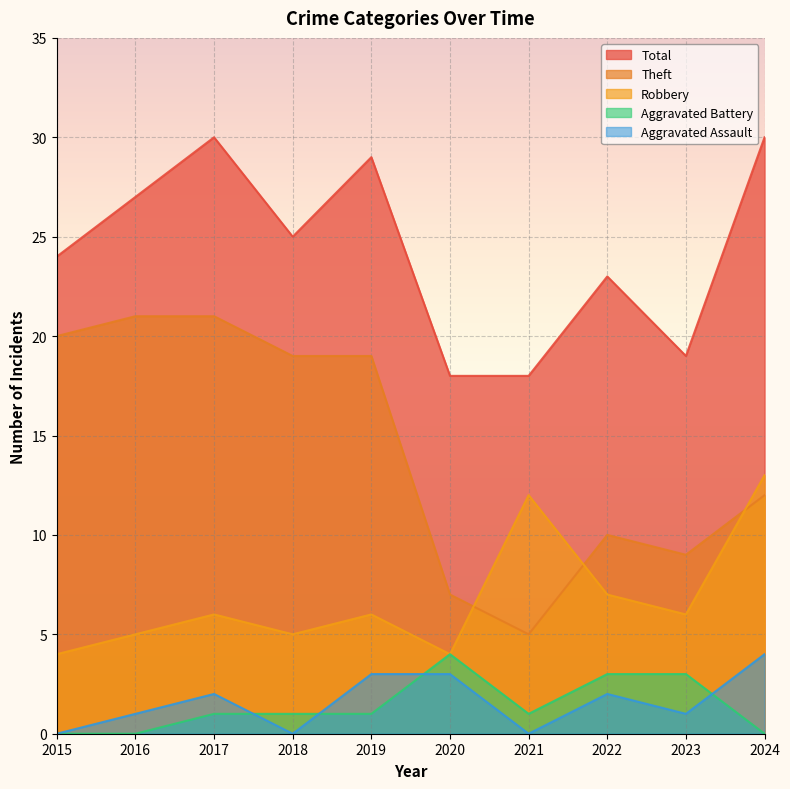

True or false: Robbery and Aggravated Assault intersect in this chart.

False